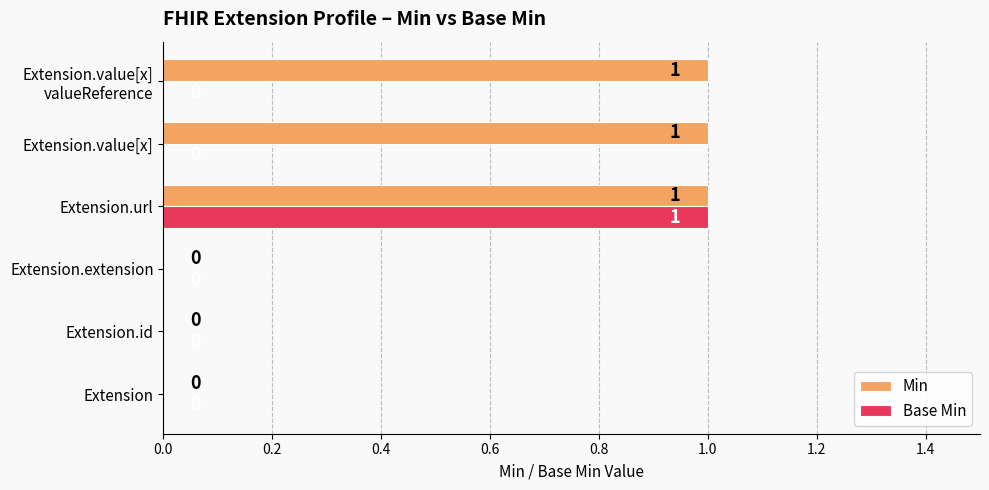

Which category has the highest value in the Base Min series?

Extension.url